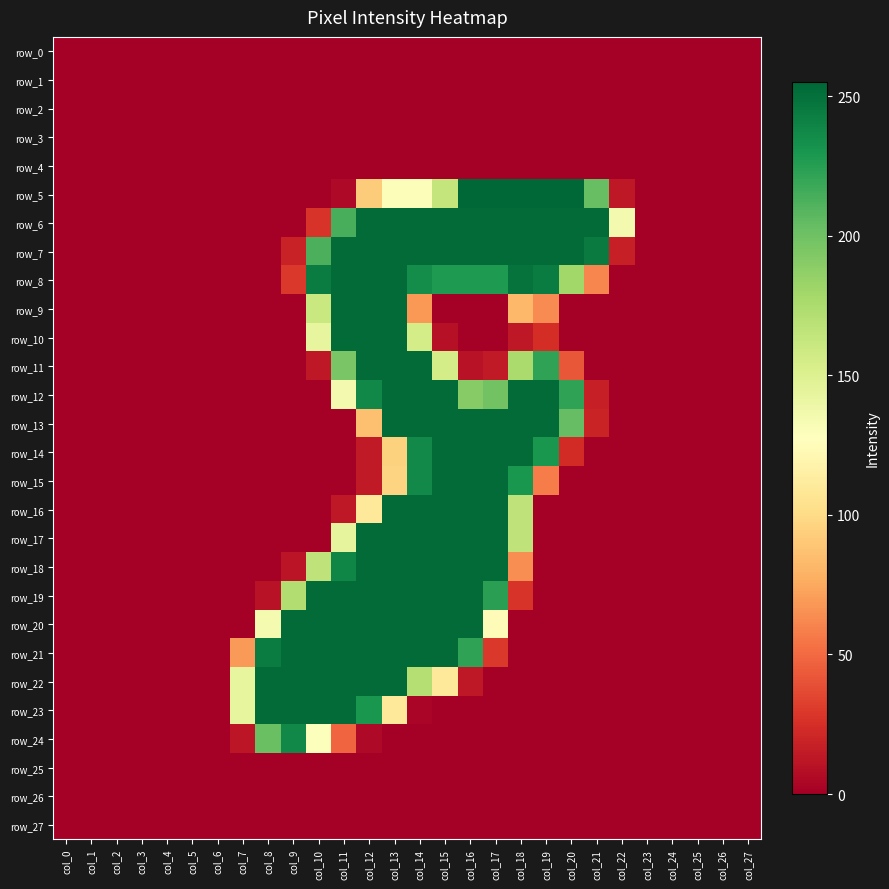

What is the highest value of the row_13 series?

253